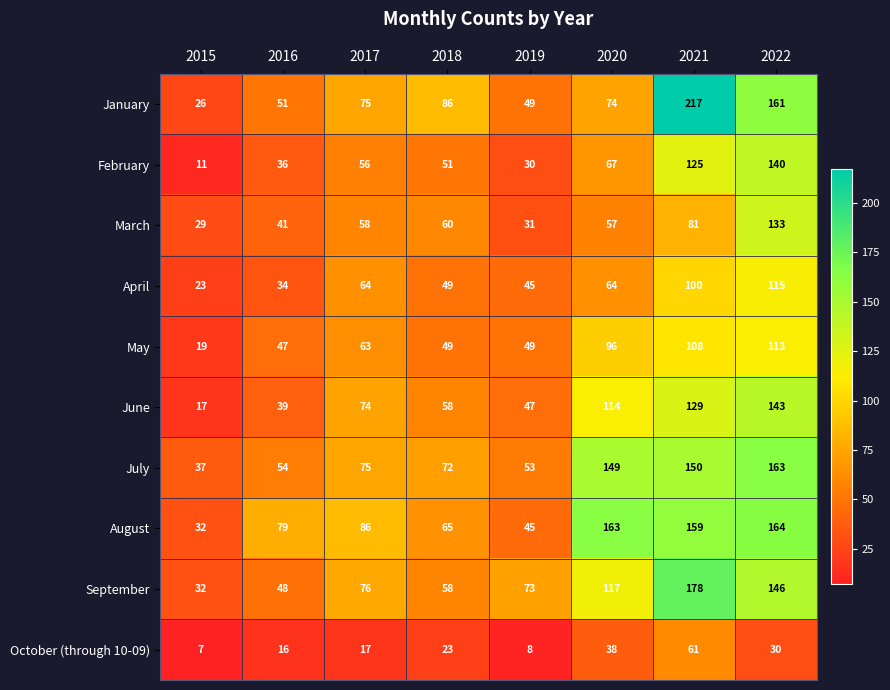

What is the maximum value shown in the chart?

217